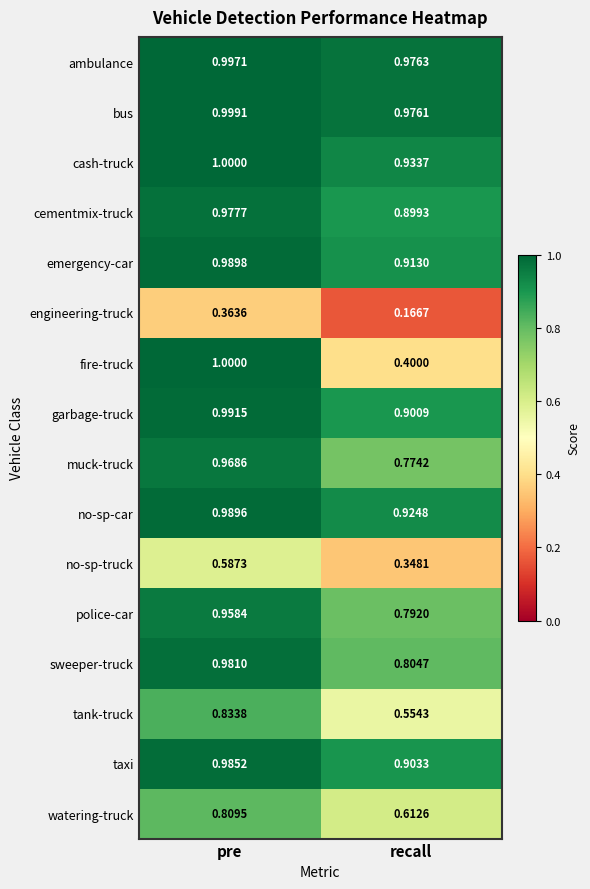

Which series changed the most between pre and recall?

fire-truck